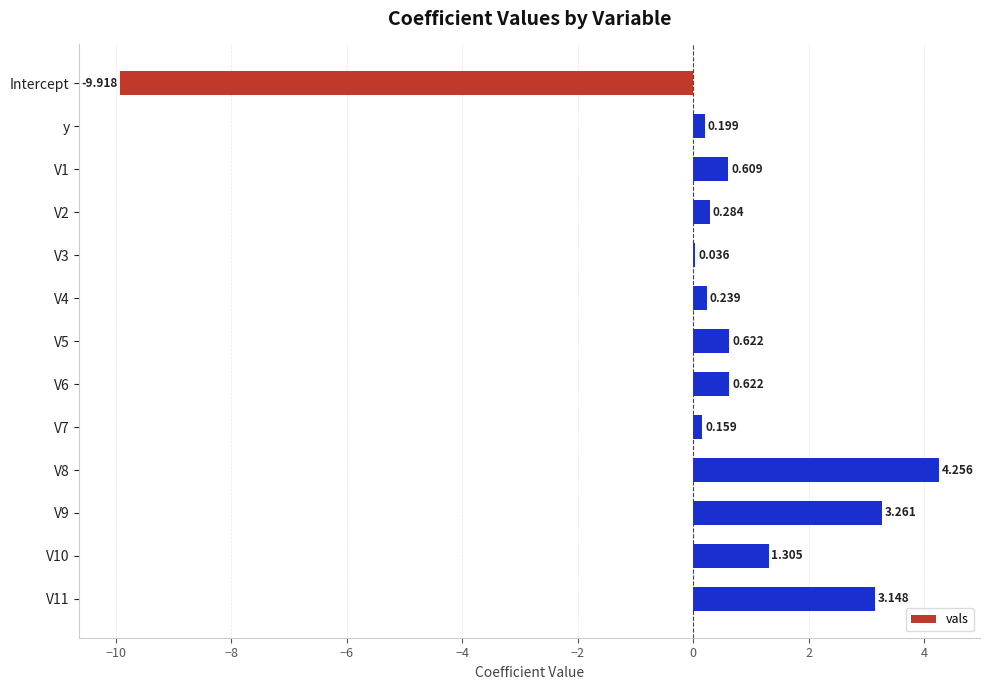

Between y and V7, which is larger?

y